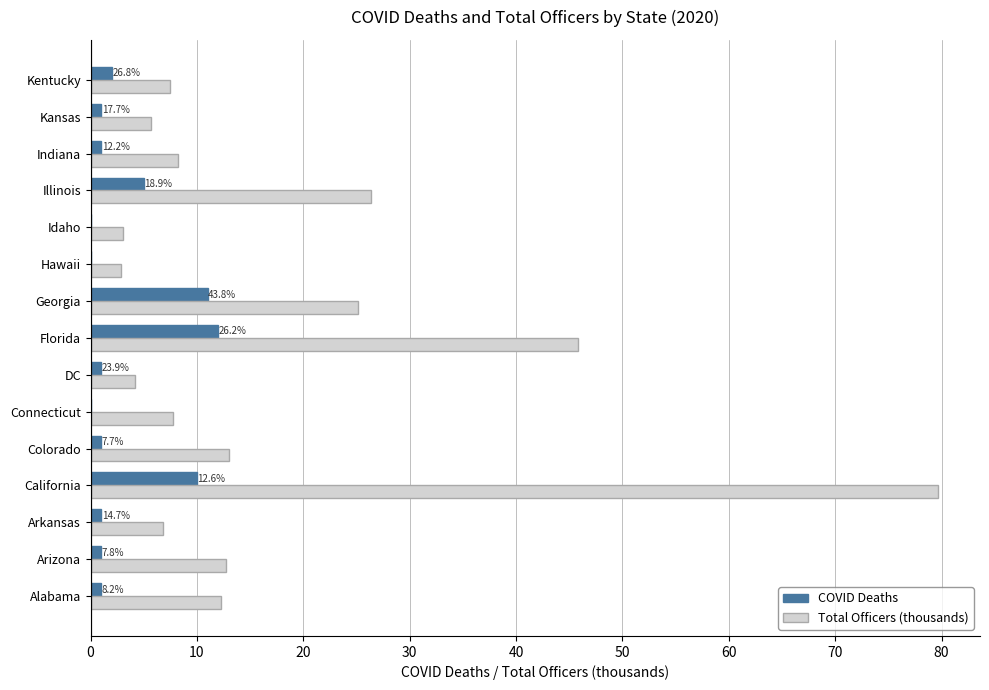

Between Connecticut and Illinois, which series saw the biggest shift?

Total Officers (thousands)